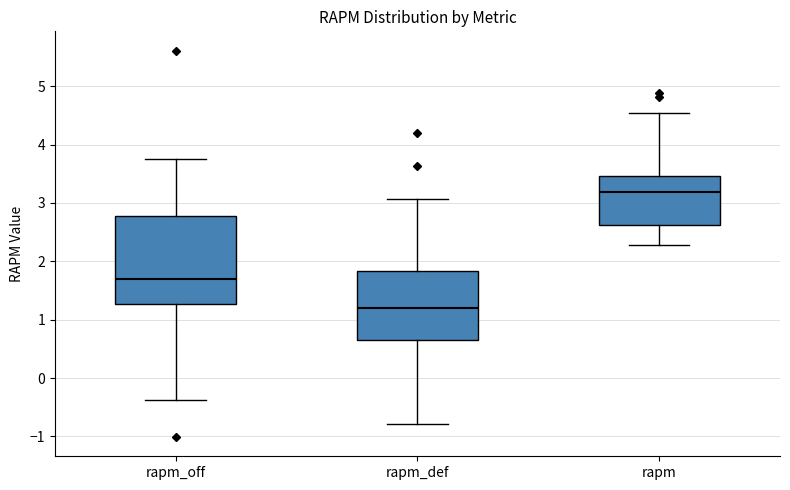

Which box has the highest median line?

rapm